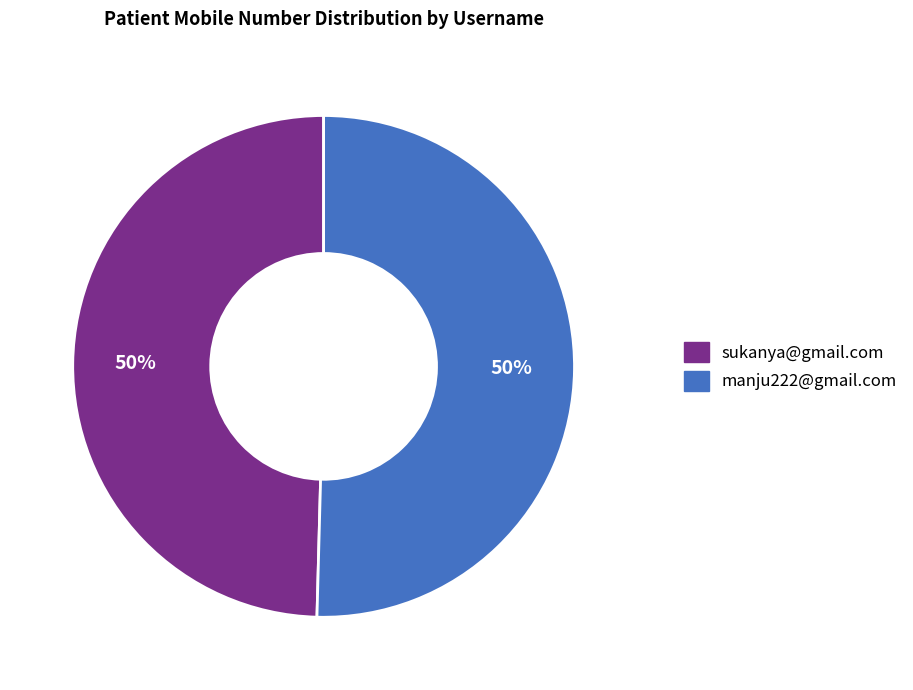

Is it true that sukanya@gmail.com is 50% of the pie?

True